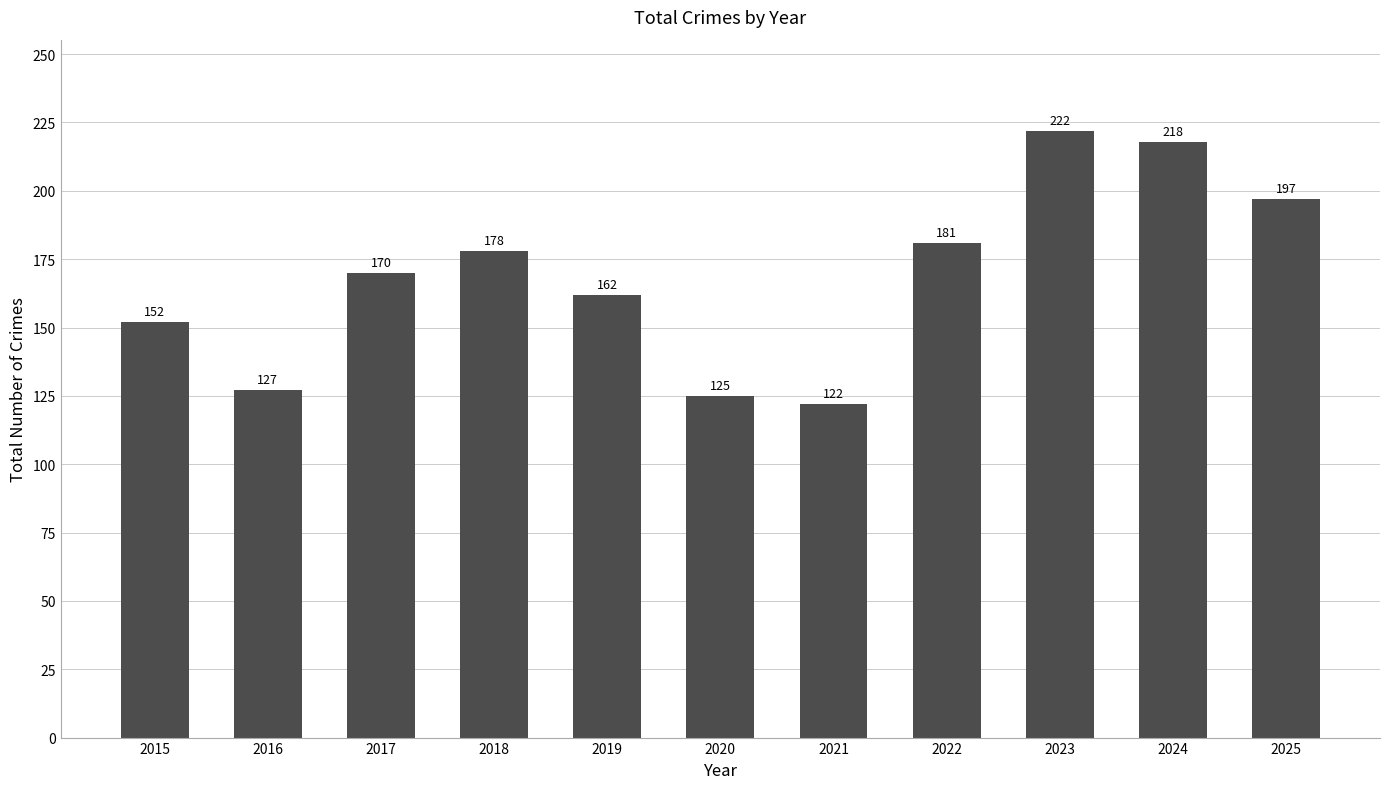

List the labels in order of value, largest first.

2023, 2024, 2025, 2022, 2018, 2017, 2019, 2015, 2016, 2020, 2021